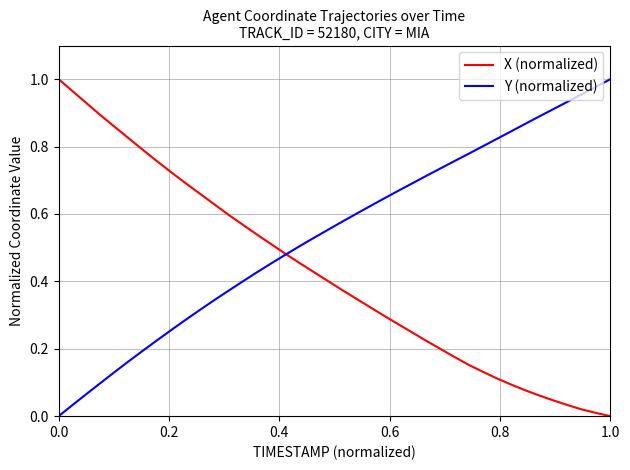

What are all the series names shown in the legend?

X (normalized), Y (normalized)